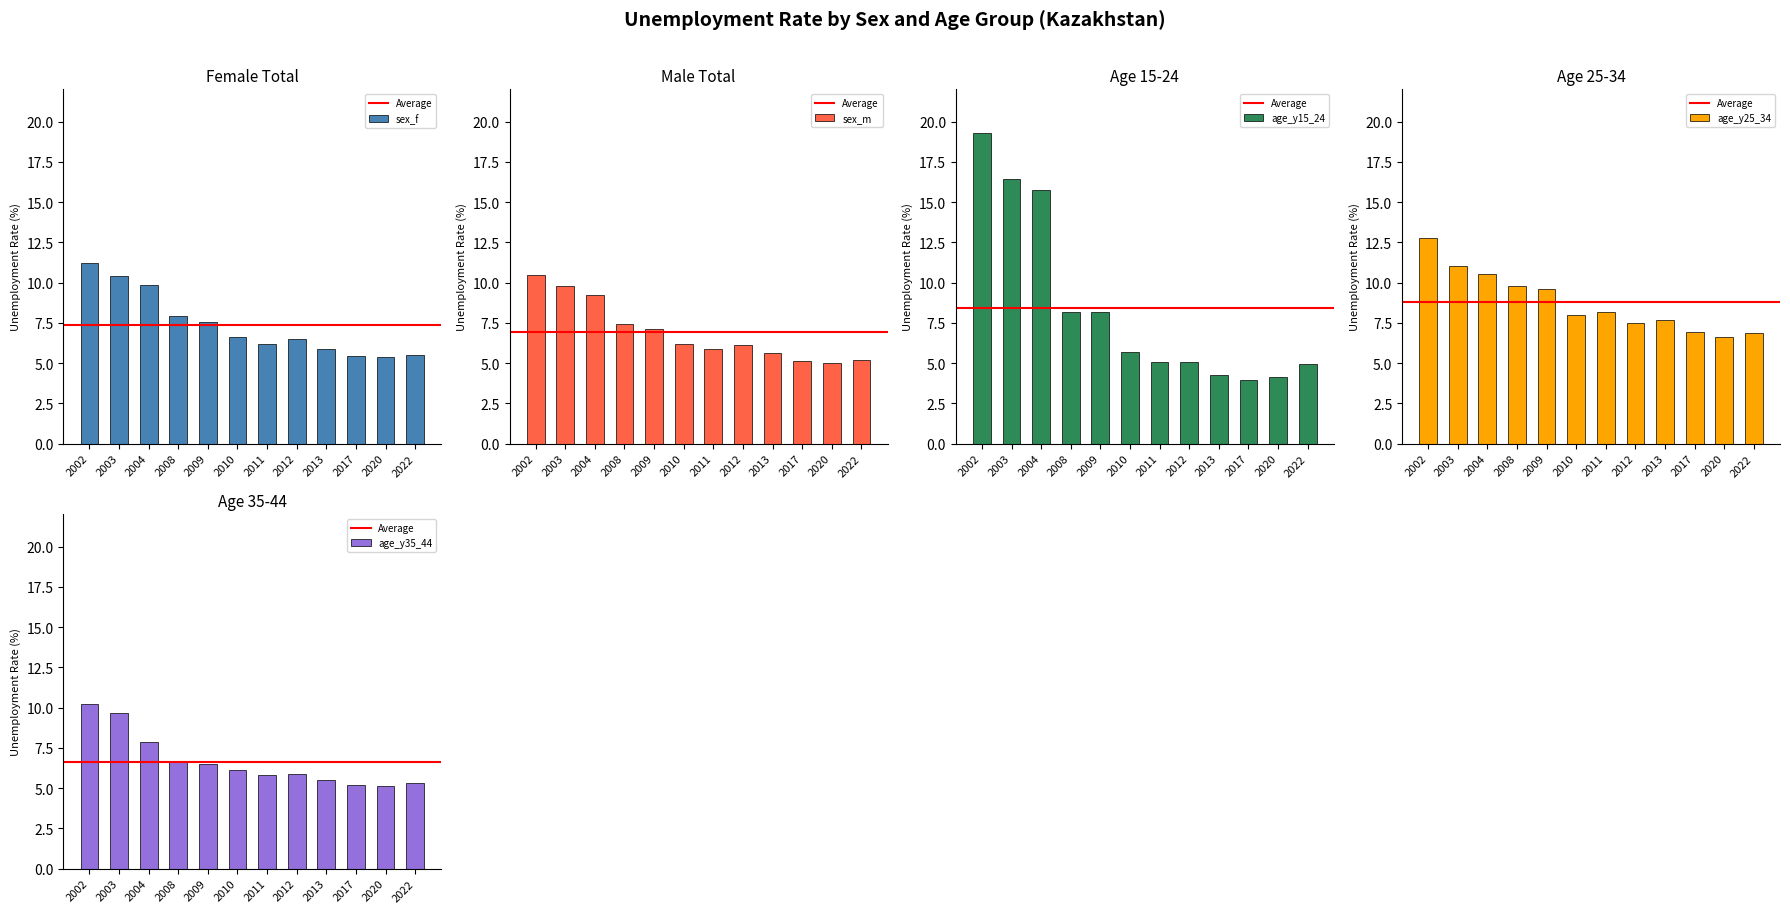

What is the total value across all series at 2011?

31.1